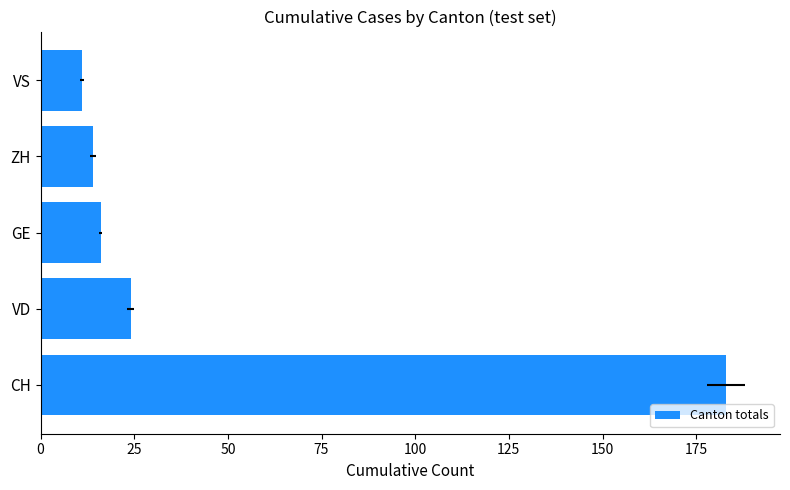

How many values exceed 16?

2